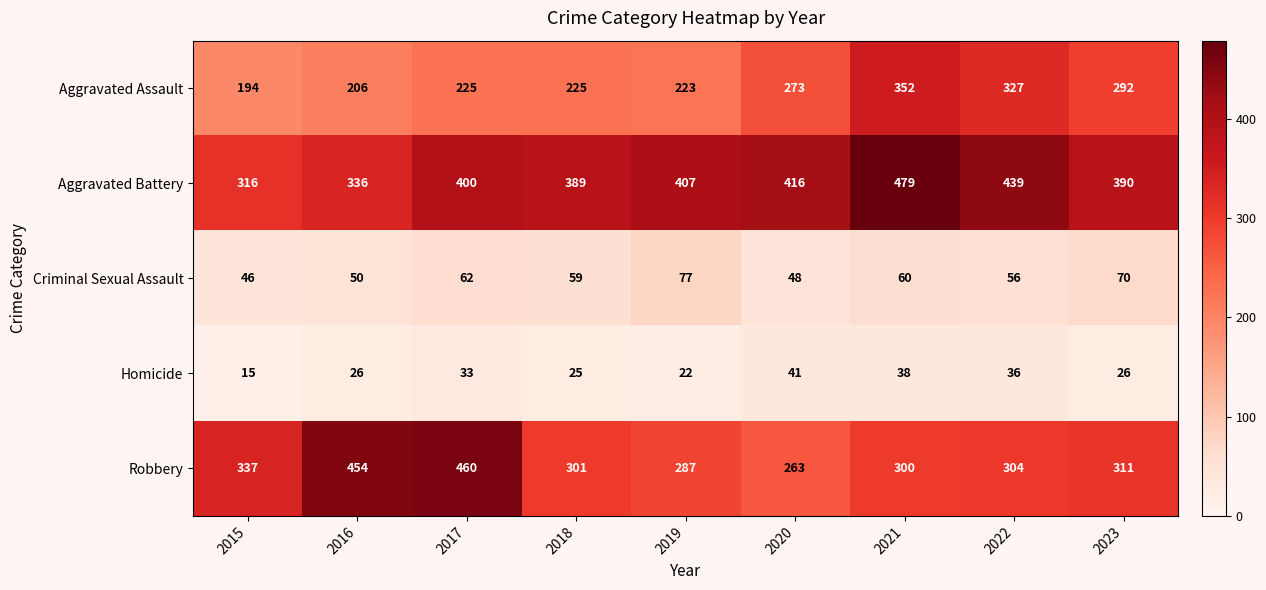

Rank the series at 2023 from highest to lowest value.

Aggravated Battery, Robbery, Aggravated Assault, Criminal Sexual Assault, Homicide